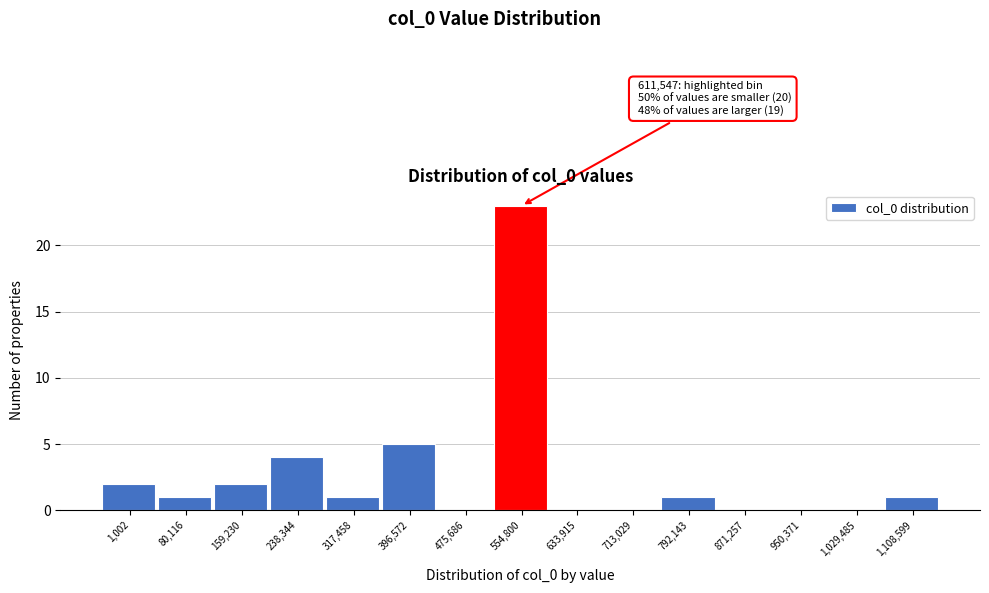

Reading left to right, list all the values displayed in this chart.

1,002=2	80,116=1	159,230=2	238,344=4	317,458=1	396,572=5	475,686=0	554,800=23	633,915=0	713,029=0	792,143=1	871,257=0	950,371=0	1,029,485=0	1,108,599=1